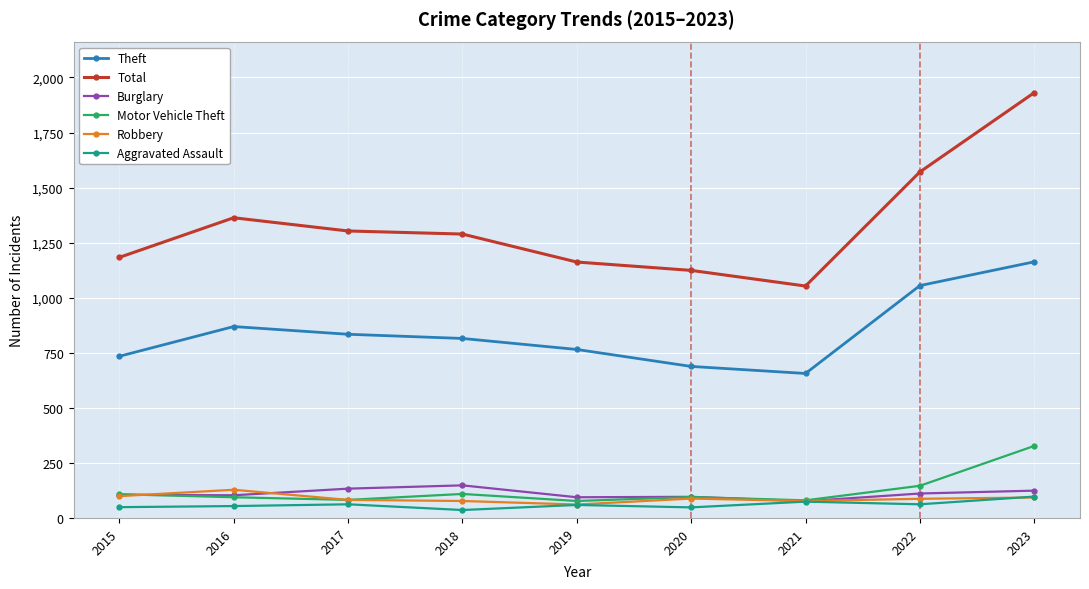

What is the sum of the Total values at 2017 and 2022?

2874